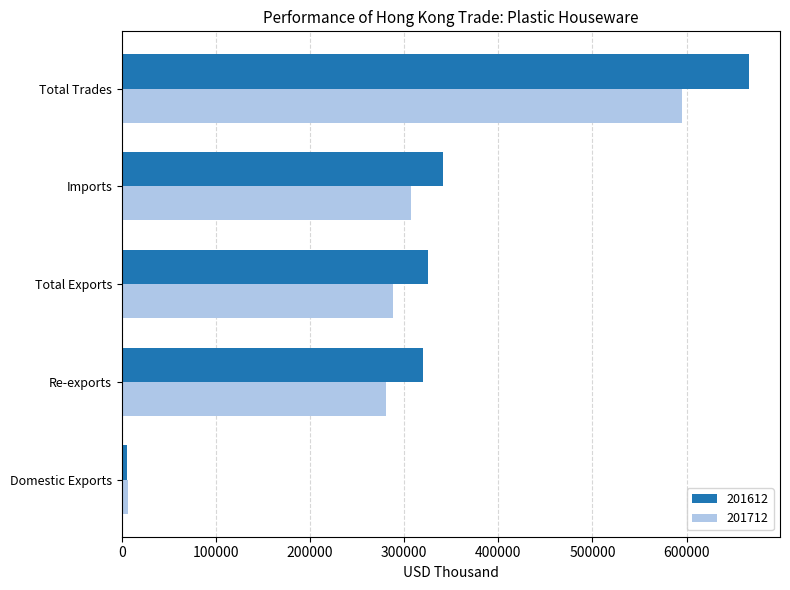

What is the sum of the 201612 values at Total Exports and Domestic Exports?

330438.3